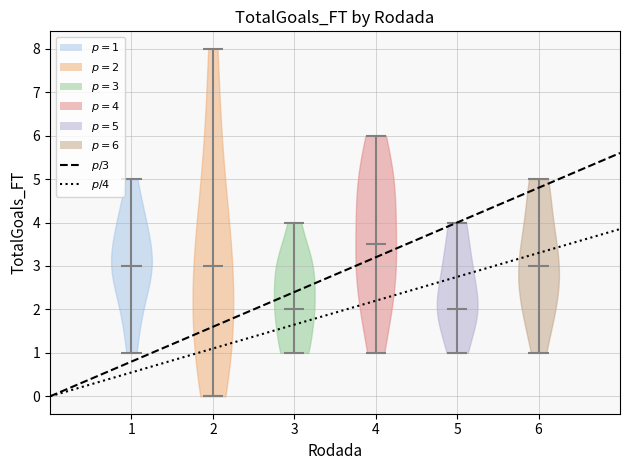

Reading left to right, read every violin against the y-axis: where its median line is, and the lowest and highest points it reaches. The values are not printed on the chart, so give them approximately, as read against the axis.

1: median line 3.0, lowest point 1.0, highest point 5.0
2: median line 3.0, lowest point 0.0, highest point 8.0
3: median line 2.0, lowest point 1.0, highest point 4.0
4: median line 3.5, lowest point 1.0, highest point 6.0
5: median line 2.0, lowest point 1.0, highest point 4.0
6: median line 3.0, lowest point 1.0, highest point 5.0